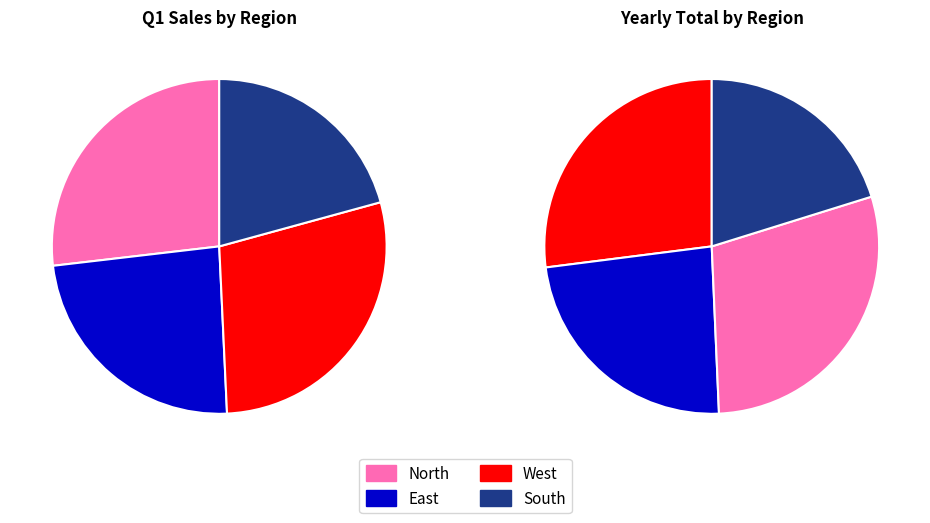

To the nearest percent, what is the average slice percentage?

25%